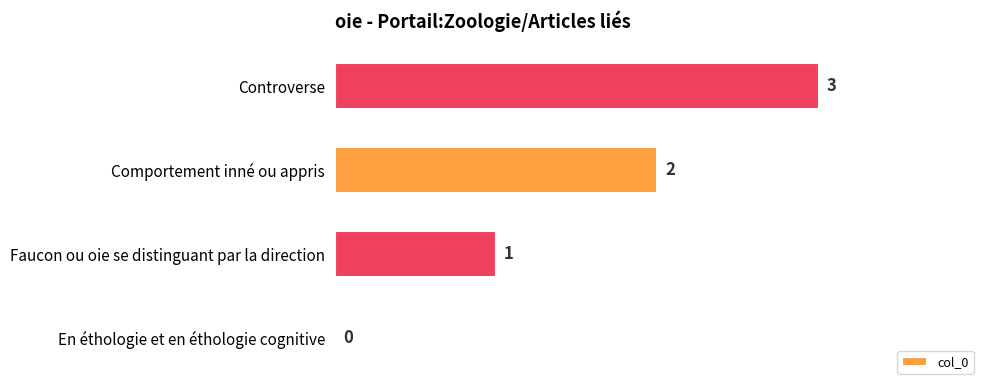

What is the sum of all values?

6